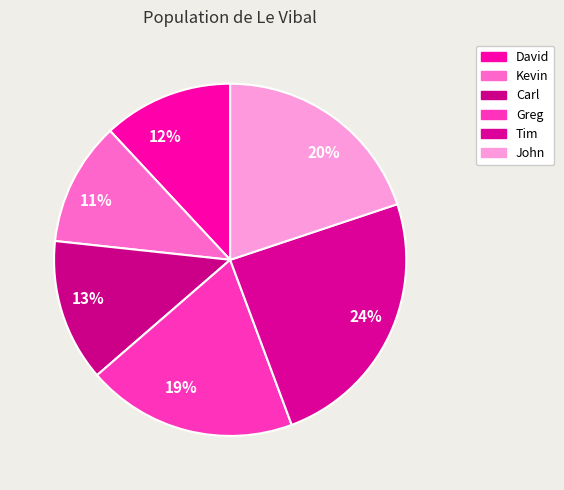

Rank the categories by value from highest to lowest.

Tim, John, Greg, Carl, David, Kevin